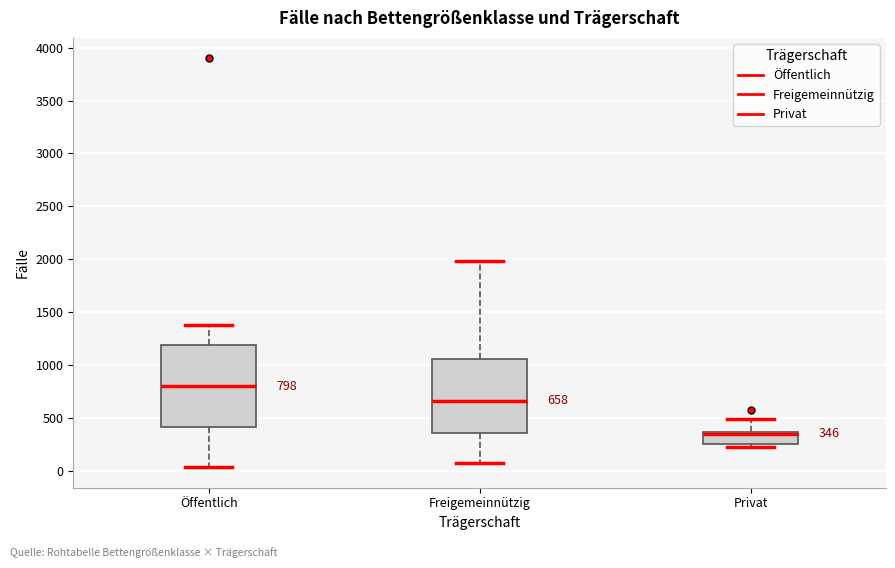

Comparing the boxes themselves (not the whiskers), which one is the tallest?

Öffentlich